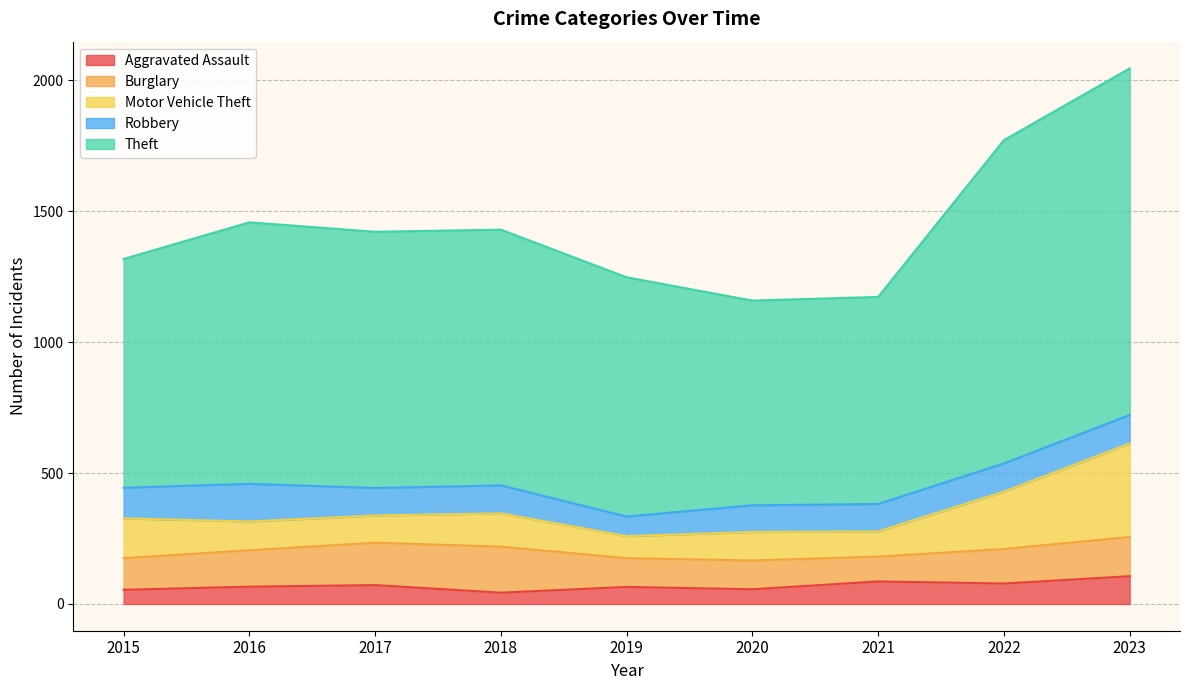

What is the difference between the maximum and second lowest values in the Burglary series?

66